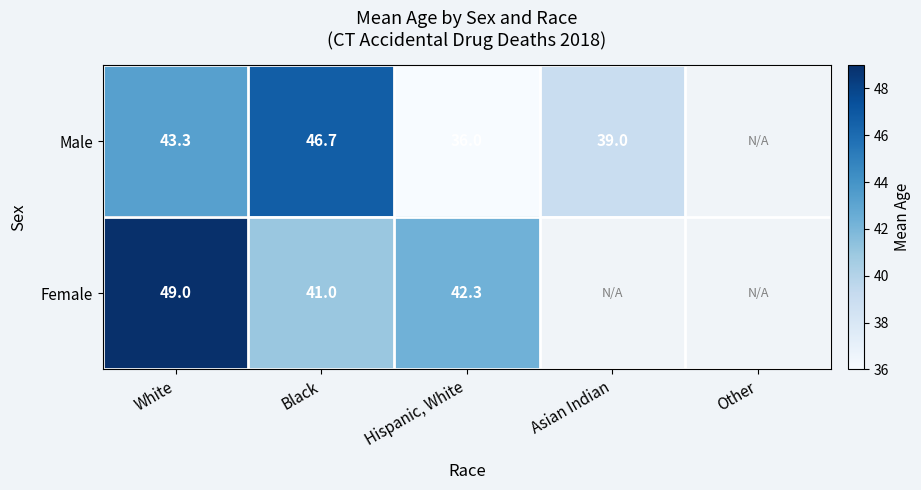

At which category is the sum across all series the highest?

White